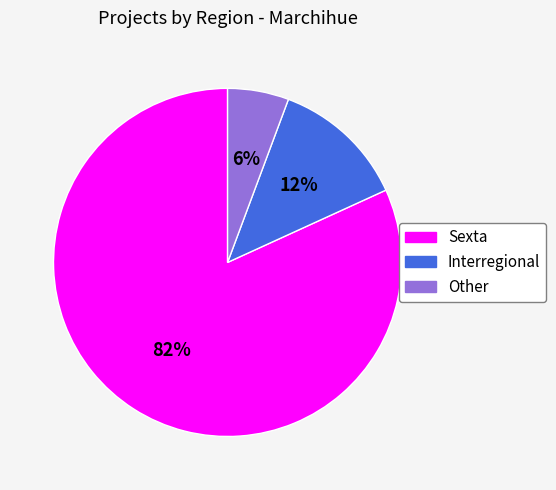

To the nearest percent, what portion does Other represent?

6%